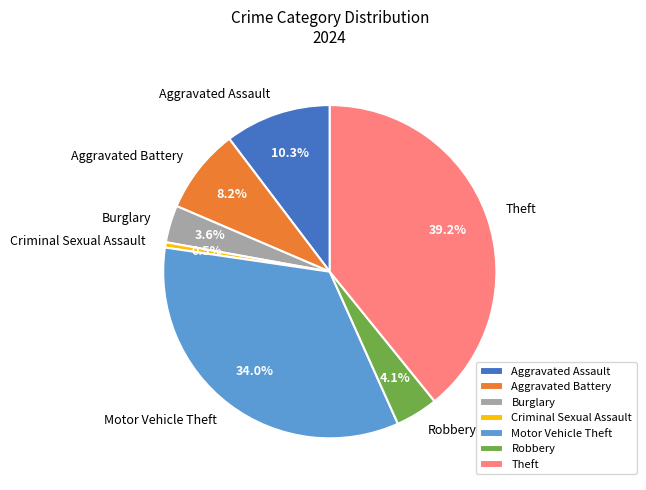

Is there any slice that represents more than half of the pie?

No